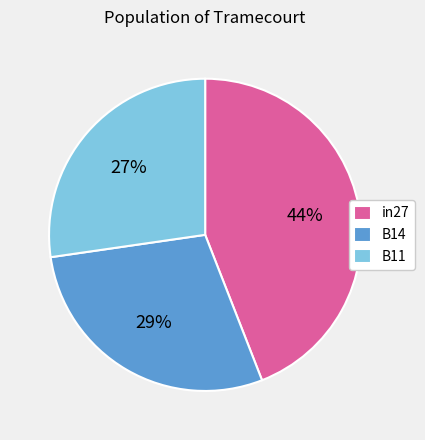

What is the largest slice in the pie chart?

in27